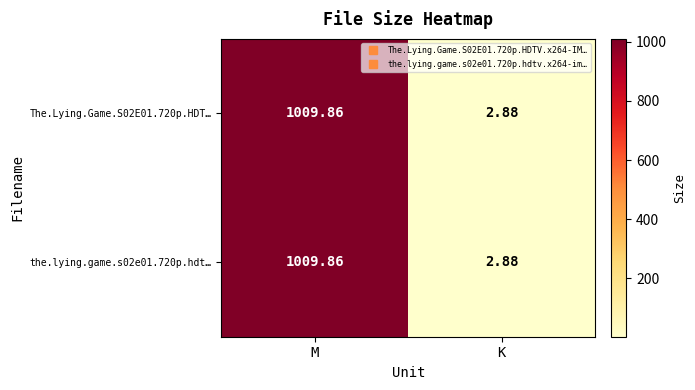

List the labels in order of The.Lying.Game.S02E01.720p.HDT… value, largest first.

M, K